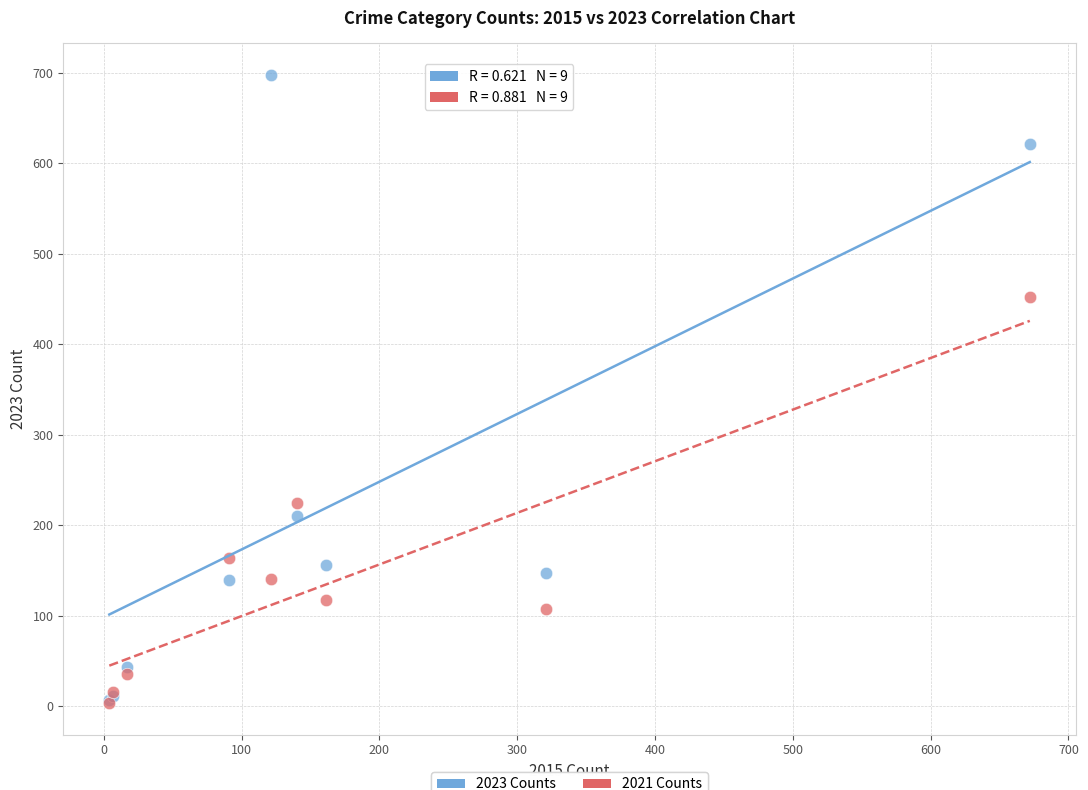

What are all the series names shown in the legend?

2023 Counts, 2021 Counts